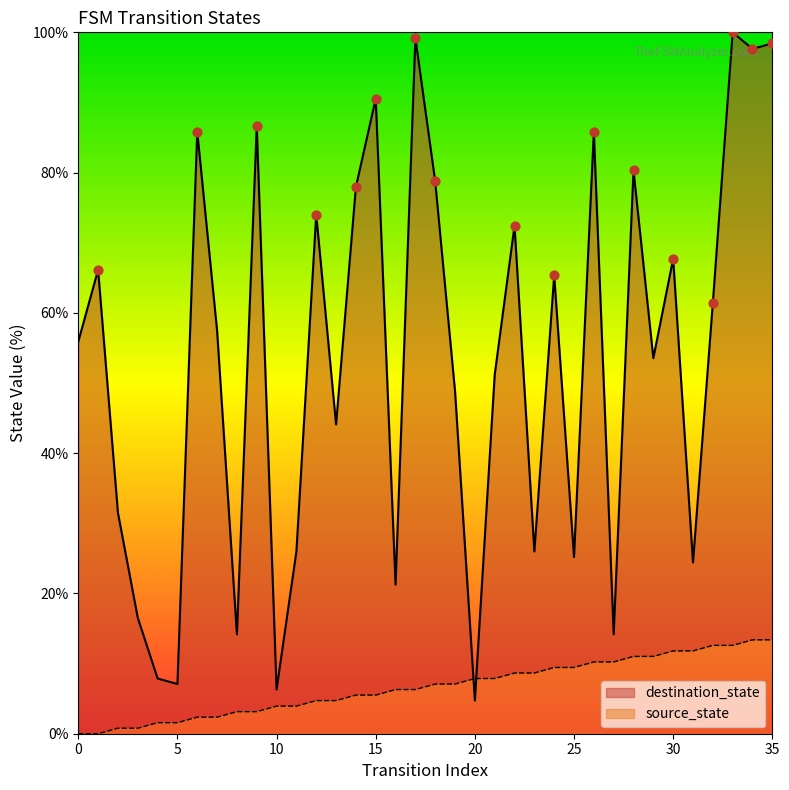

Which series has the largest total across all categories?

destination_state